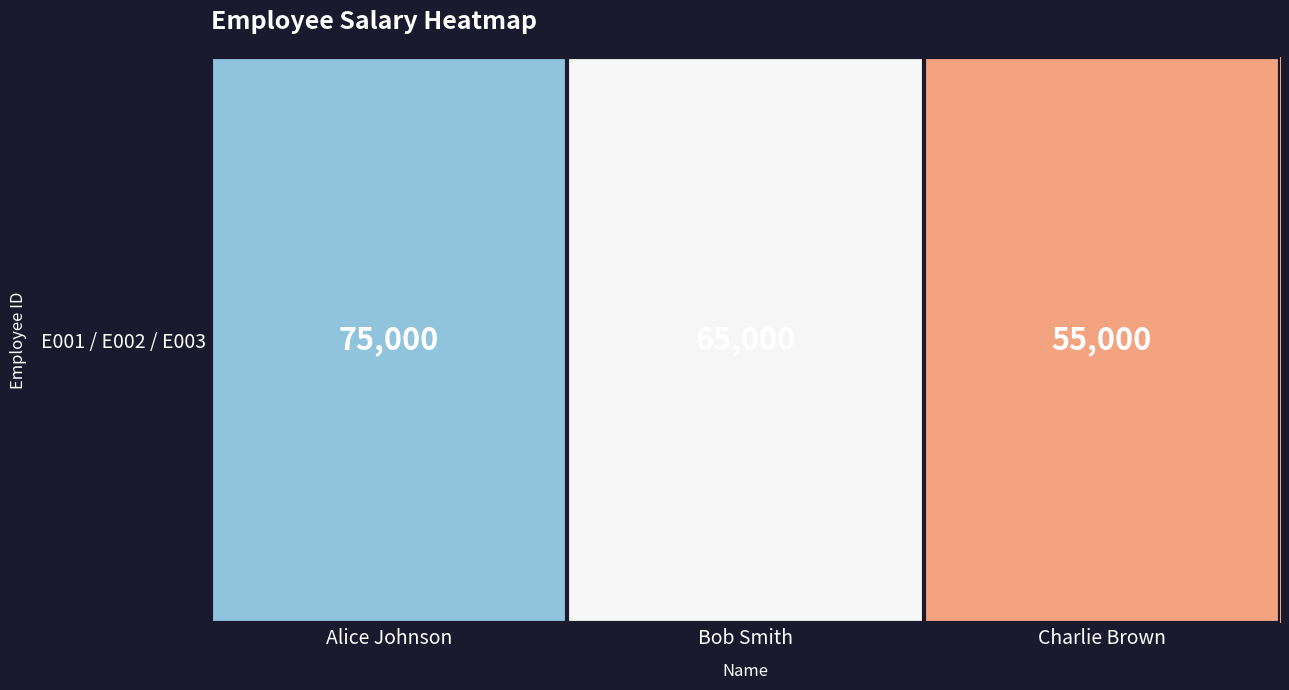

Reading left to right, transcribe all the data shown in this chart.

75000	65000	55000